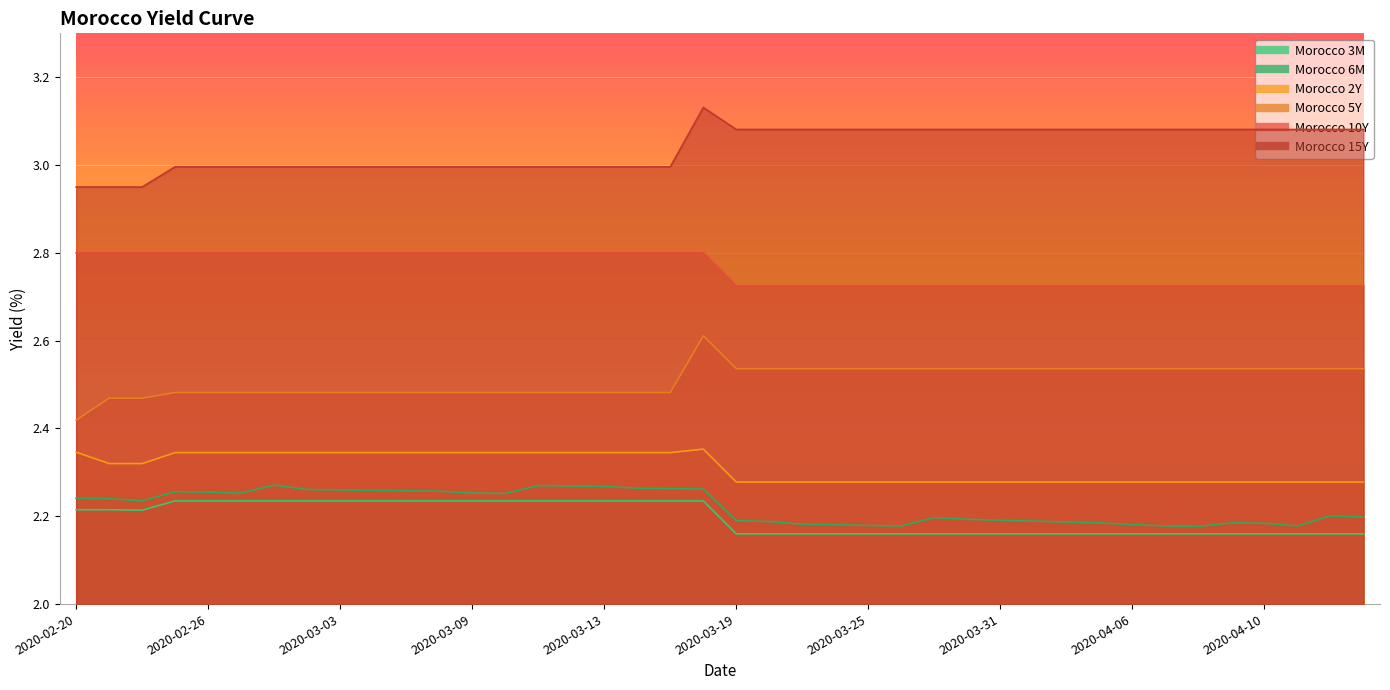

In Morocco 2Y, how many points are higher than both neighbors (excluding endpoints)?

1